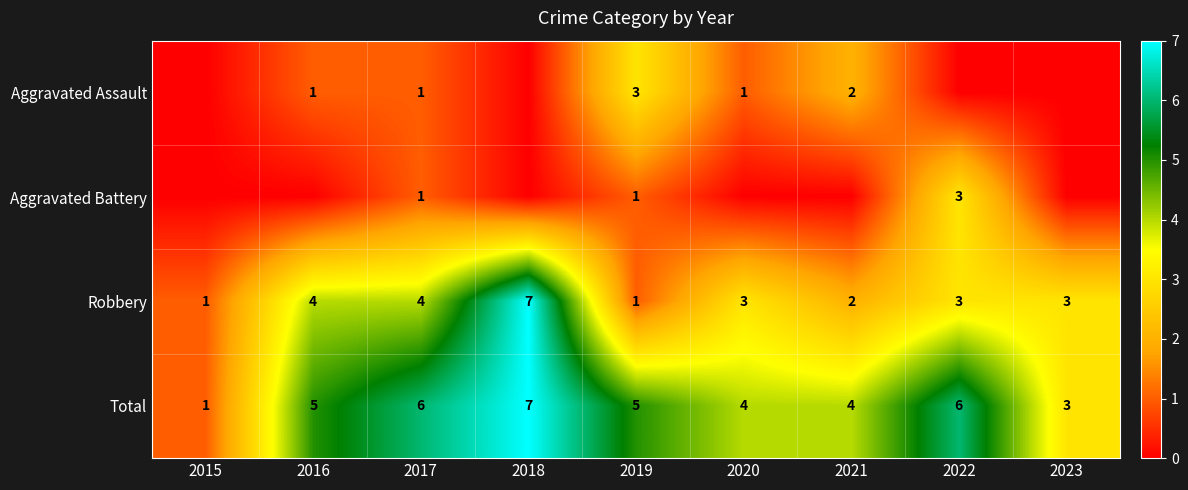

Which category has the highest value in the Robbery series?

2018